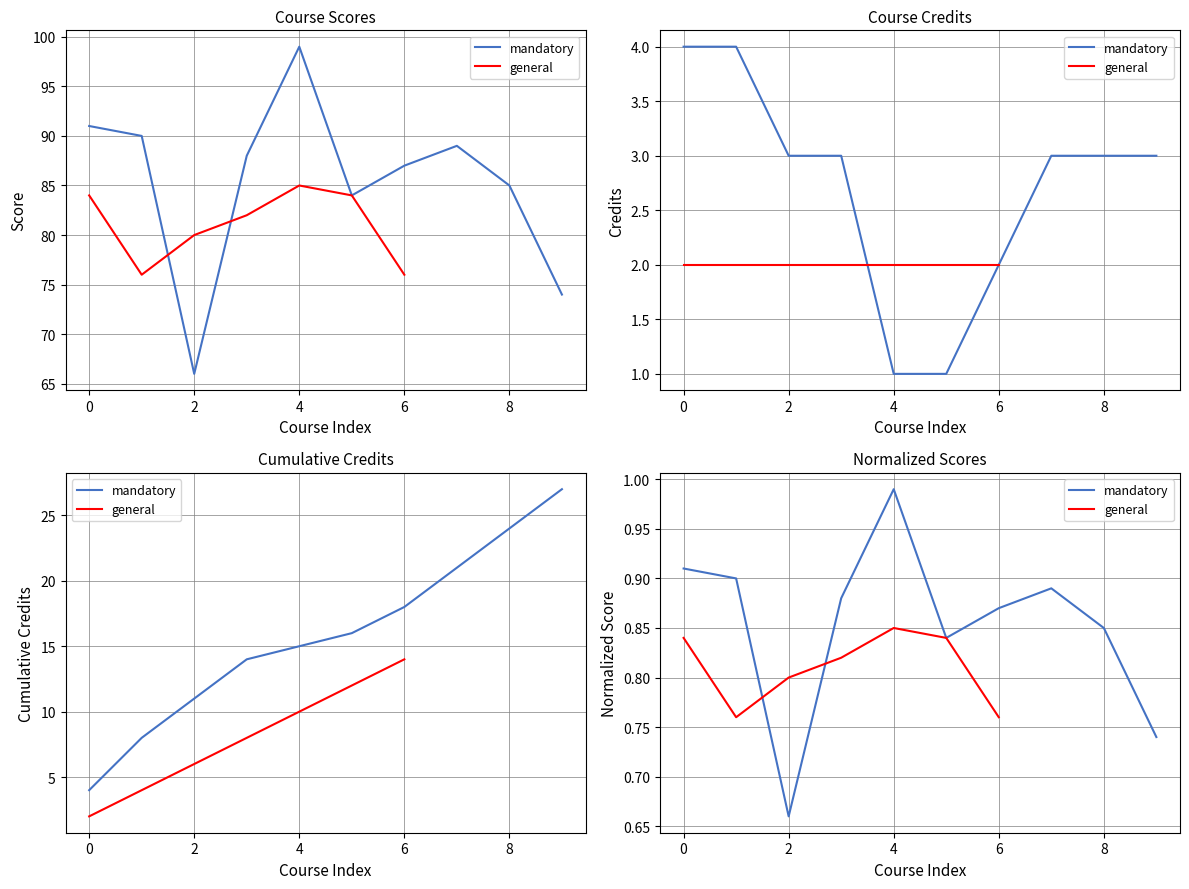

Where is the data nearest to the value 2?

6